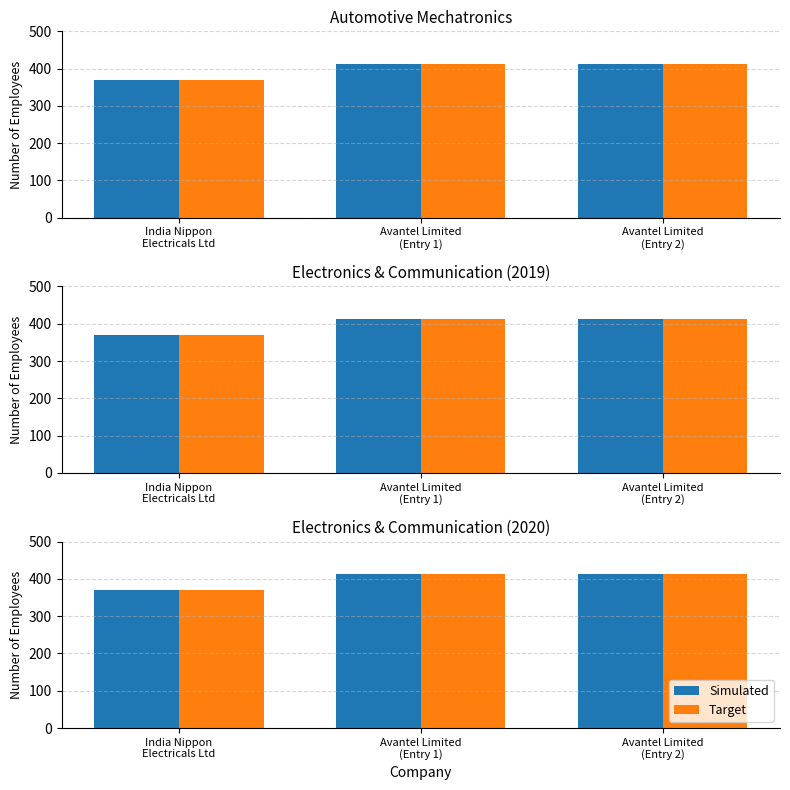

What is the average value of the Target series?

398